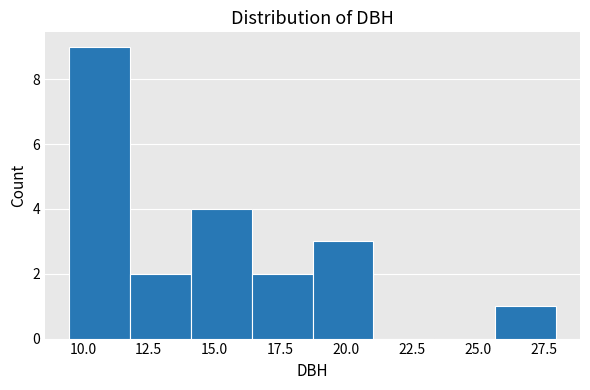

Which range on the x-axis has the tallest bar?

9.5 to 12.0